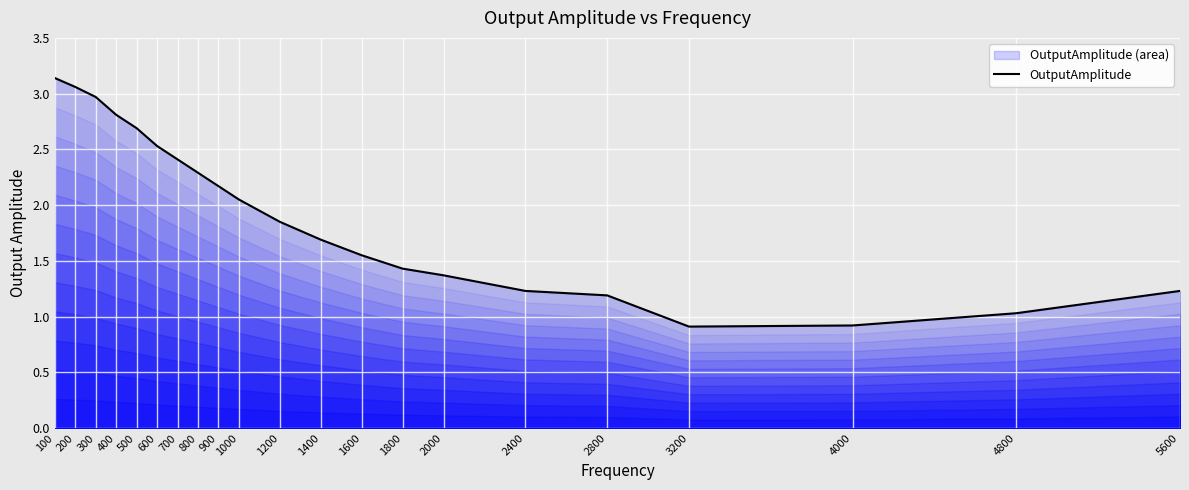

Which label corresponds to the largest value in the chart?

100